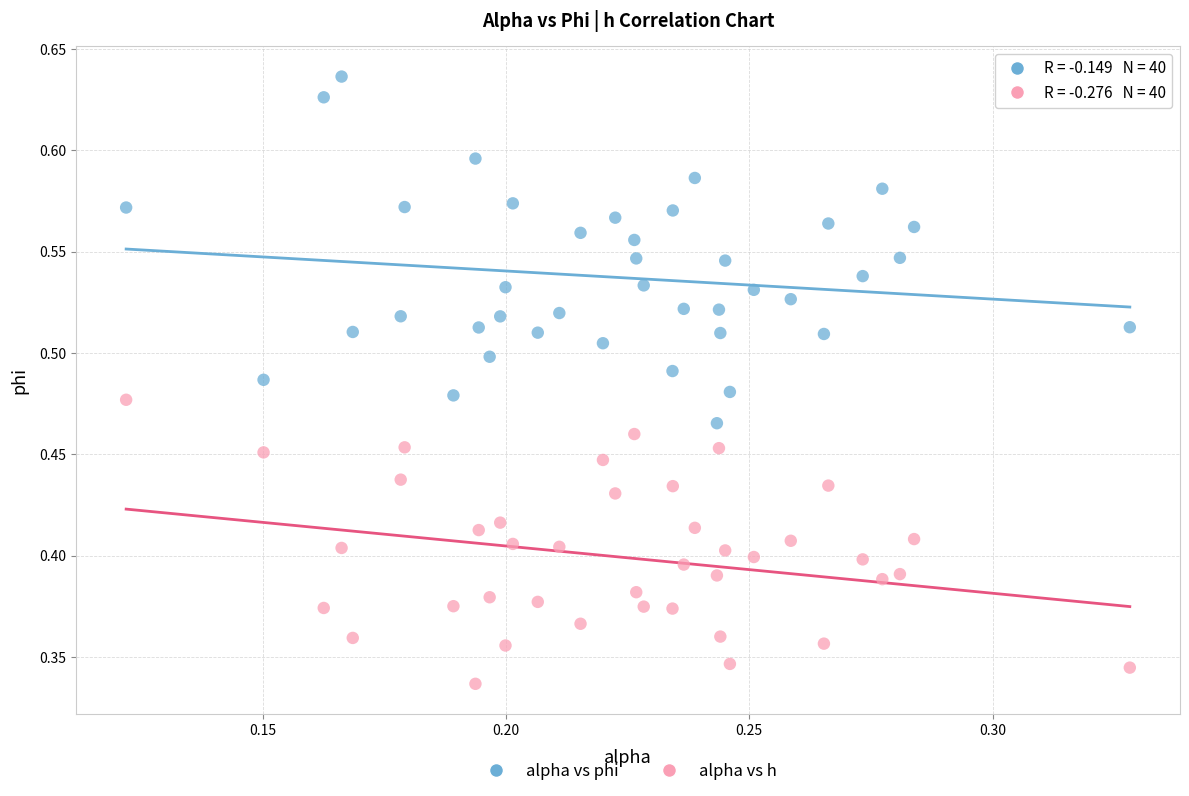

Which series contains the highest Y value?

alpha vs phi